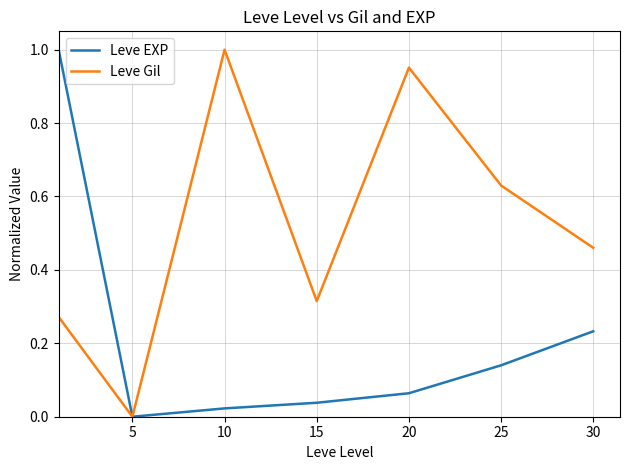

What are all the series names shown in the legend?

Leve EXP, Leve Gil